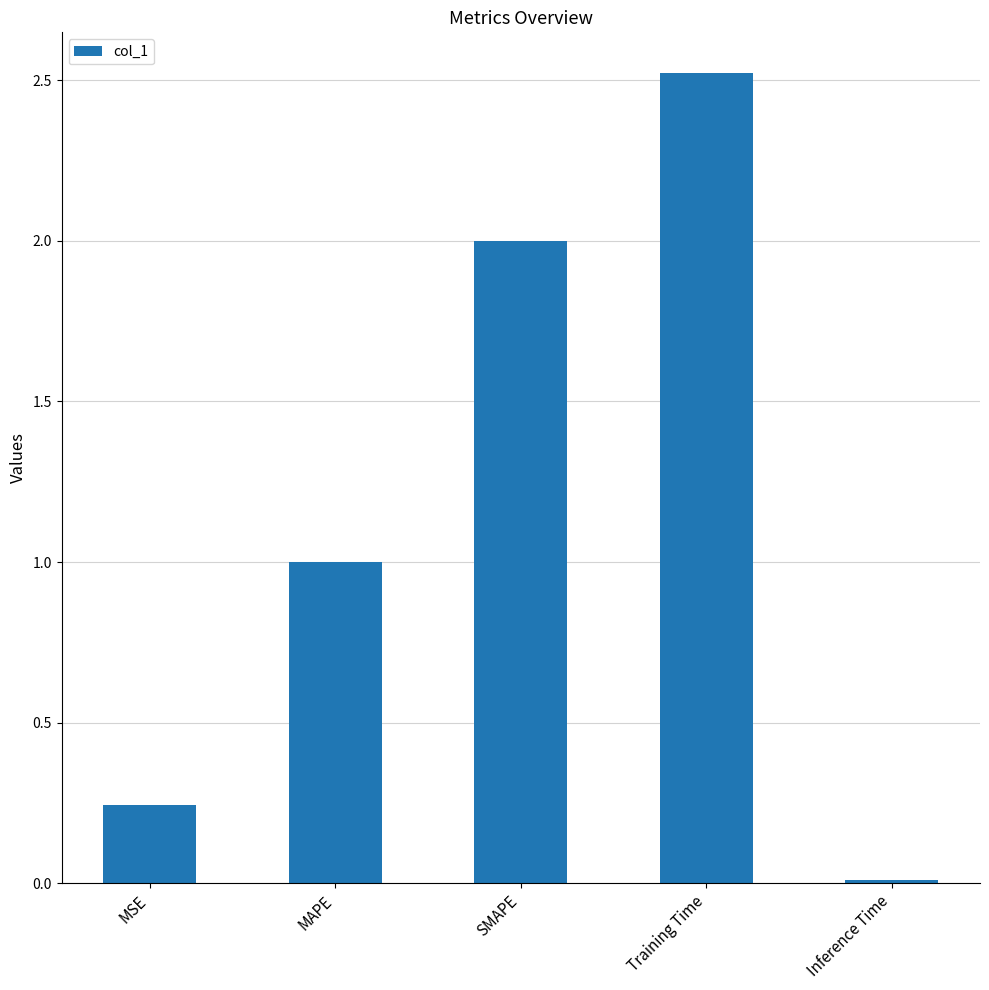

The value at MAPE is 1.0. True or false?

True